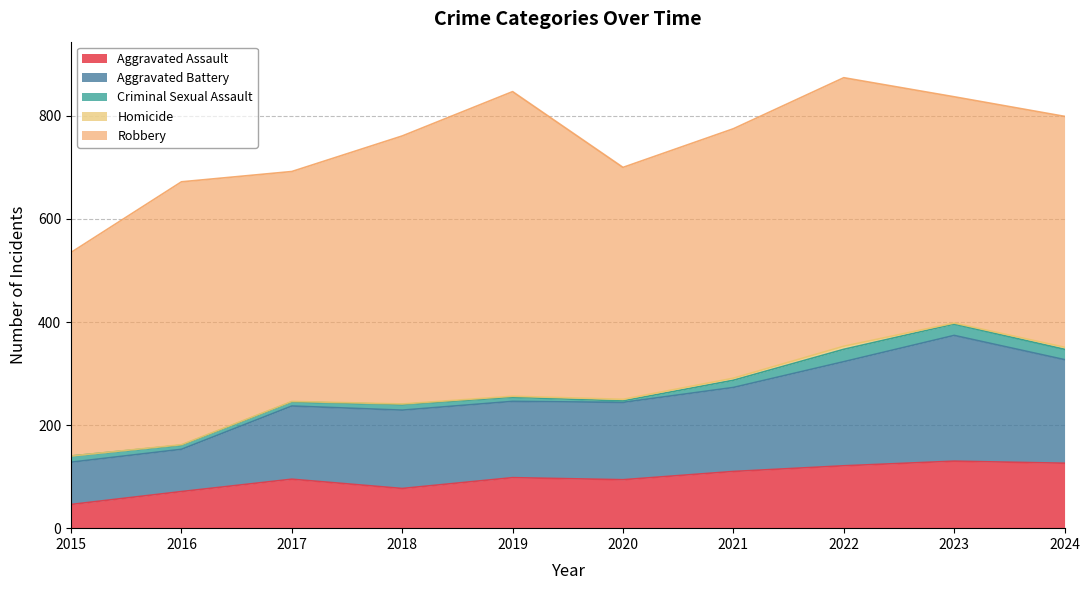

Which series has the largest total across all categories?

Robbery